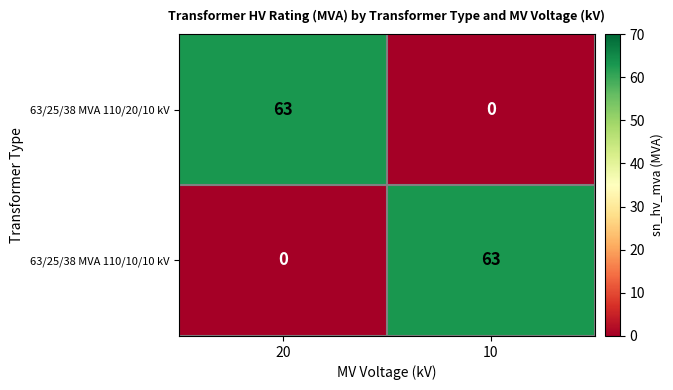

What is the sum of the 63/25/38 MVA 110/20/10 kV values at 20 and 10?

63